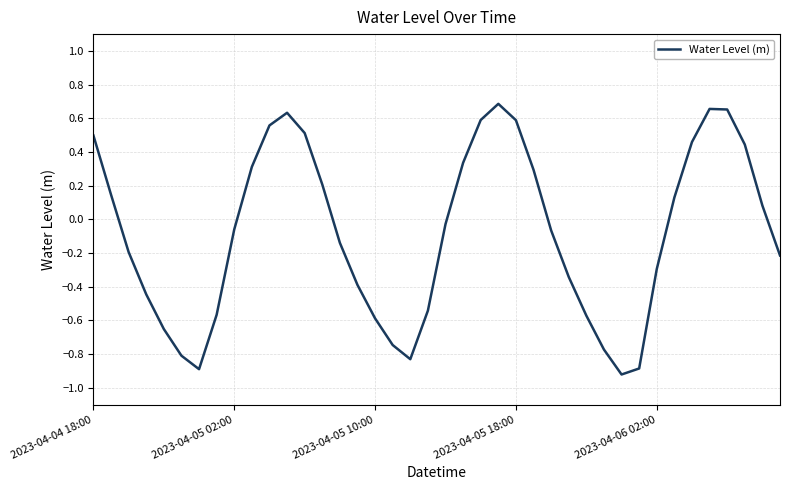

What is the minimum value shown in the chart?

-0.9